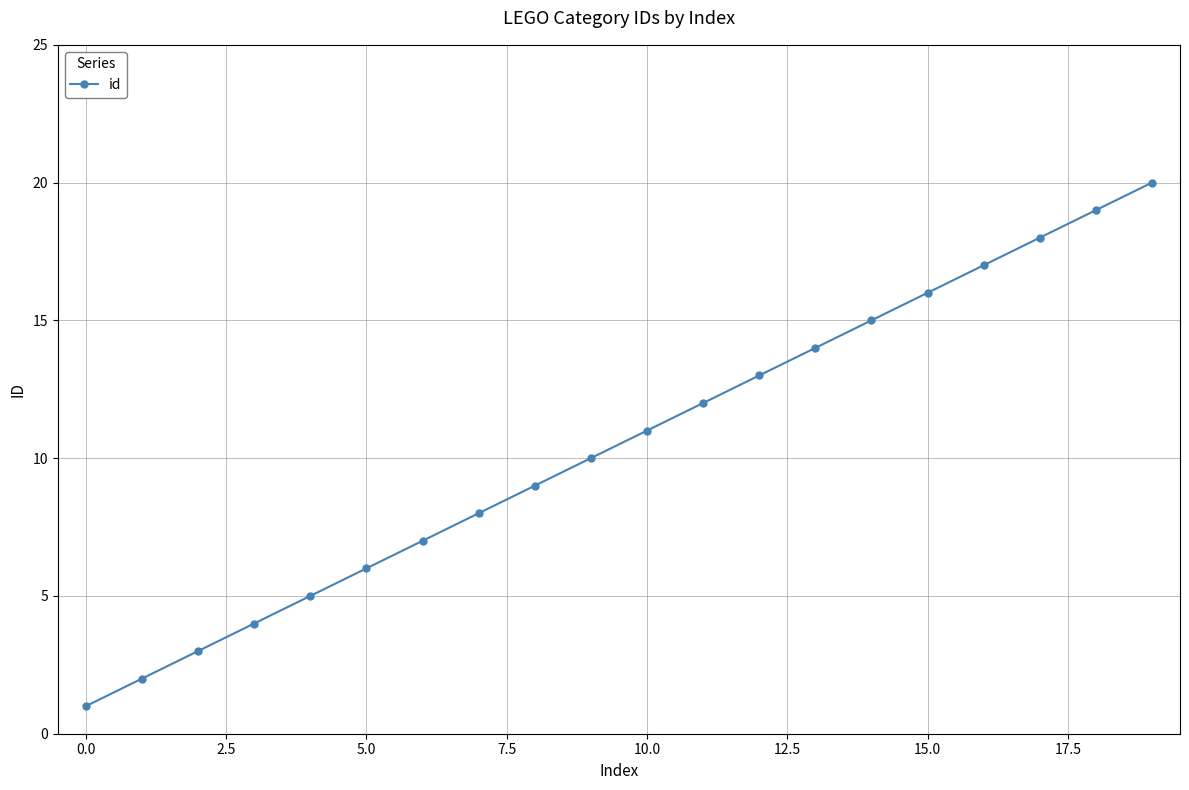

How many categories are shown in the chart?

20